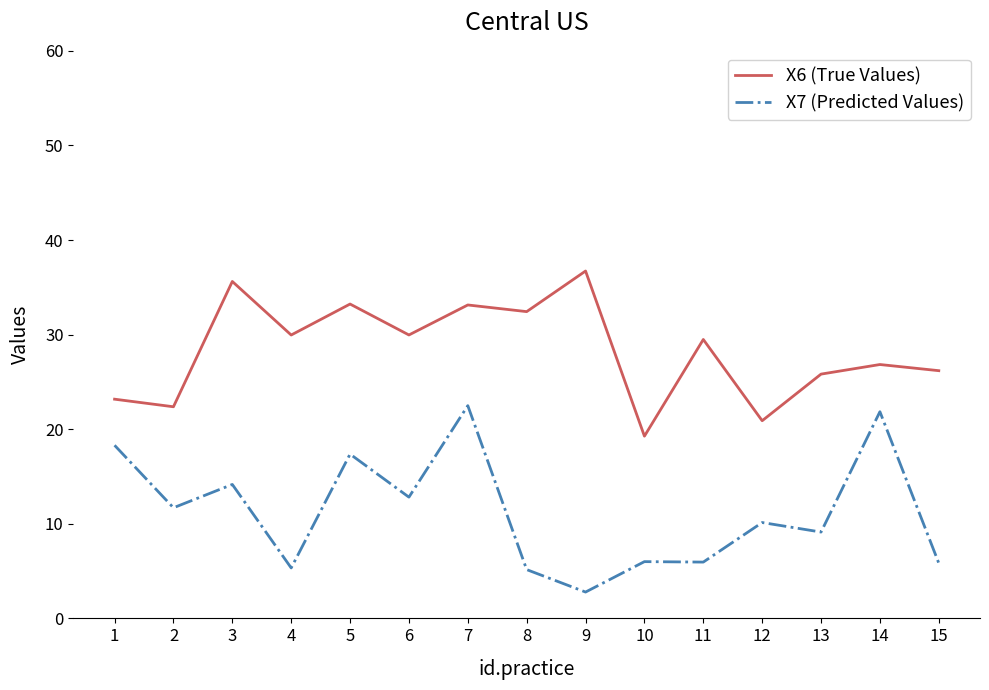

What is the sum of the X6 (True Values) values at 14 and 2?

49.2